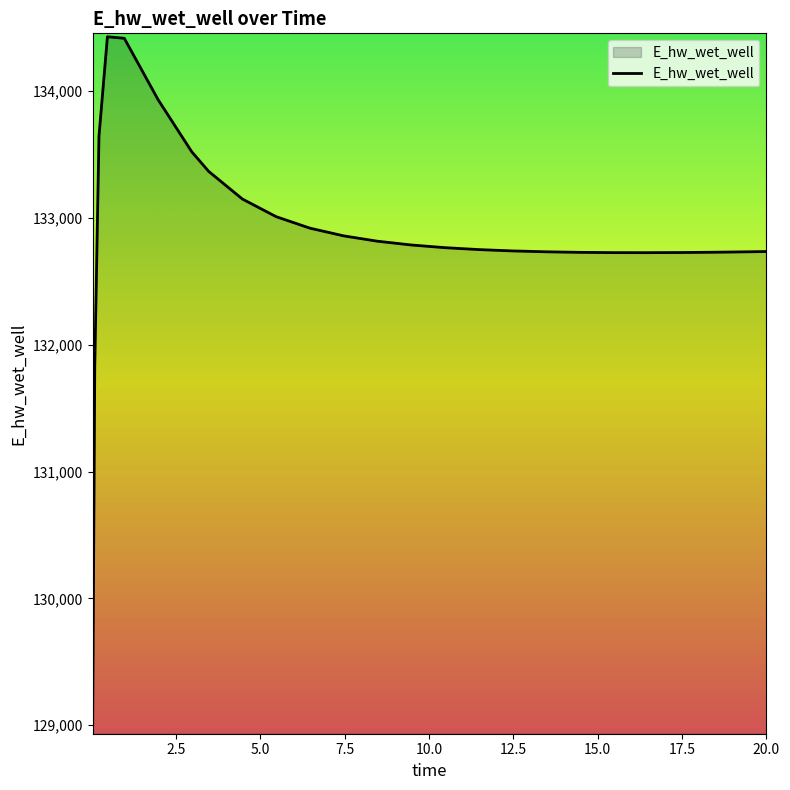

What is the smallest value displayed?

128996.3